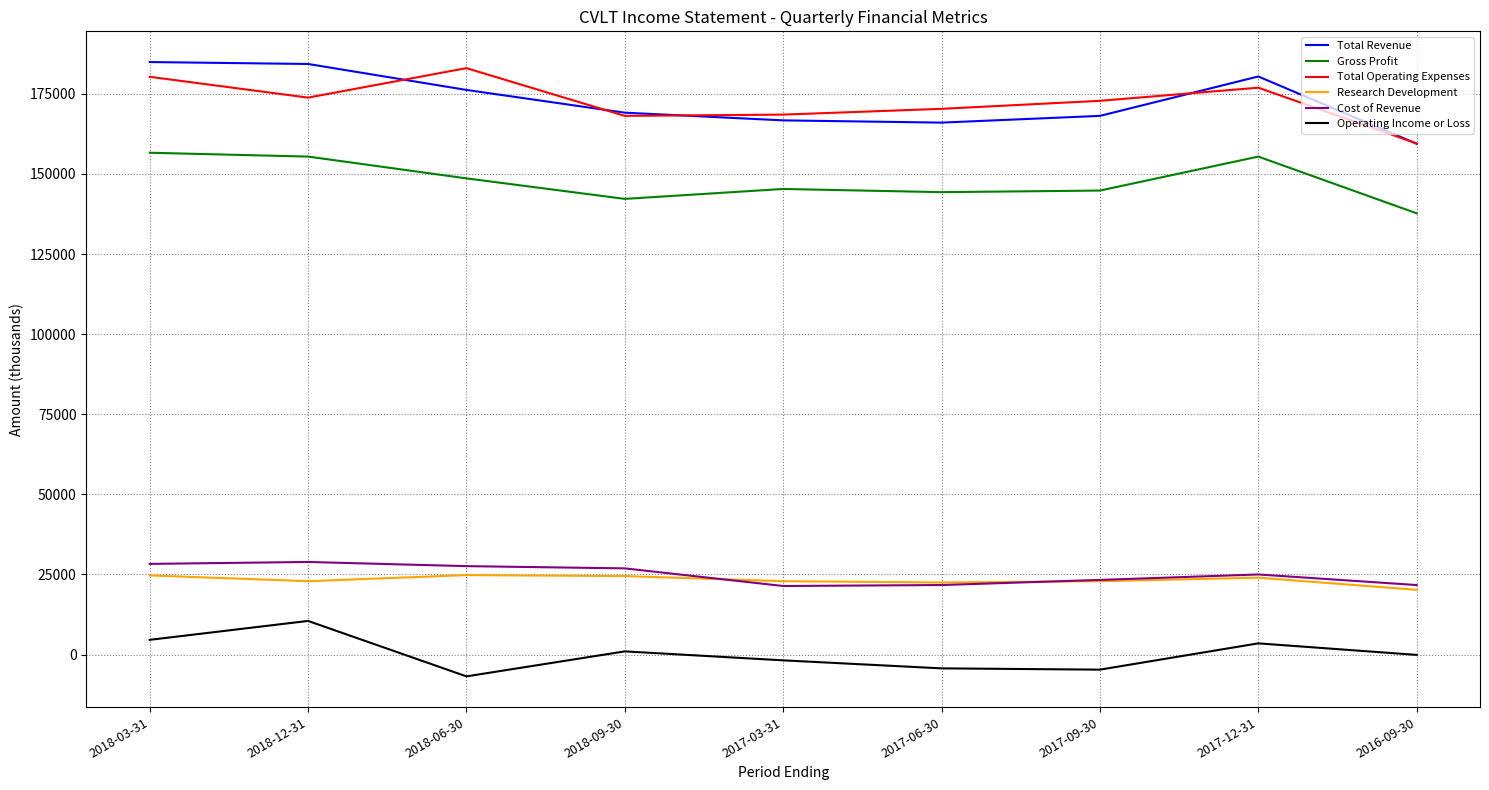

What position from the left is 2018-09-30?

4